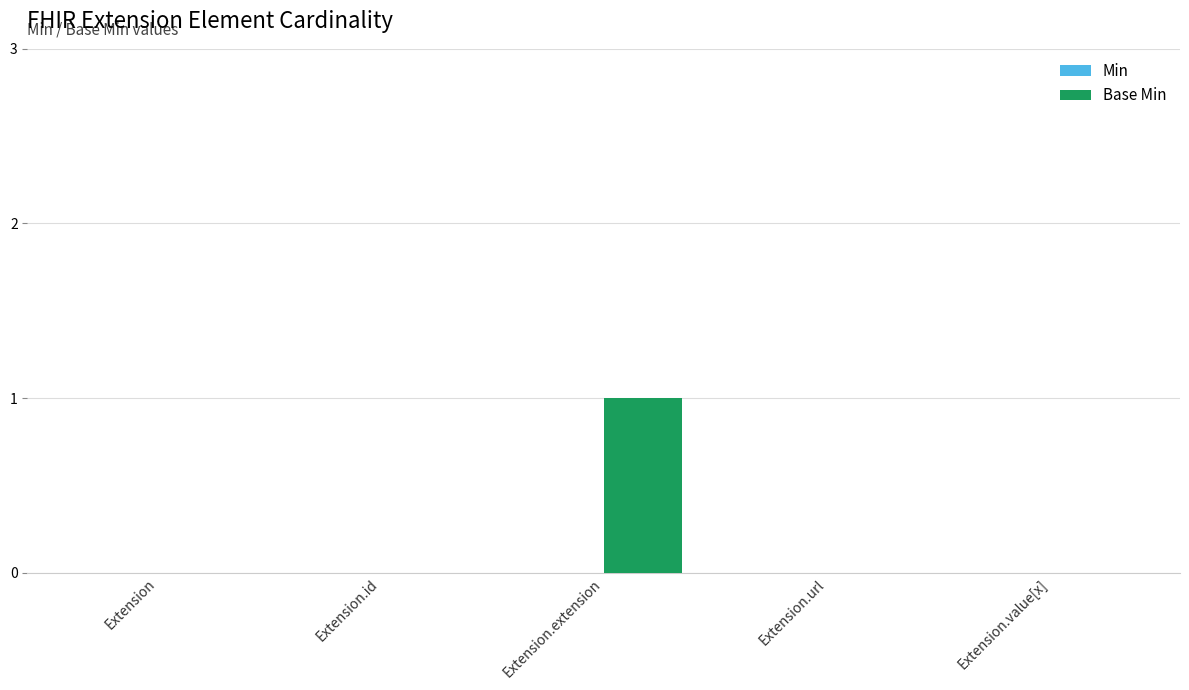

Which has a higher value, Extension.extension or Extension.value[x]?

Extension.extension